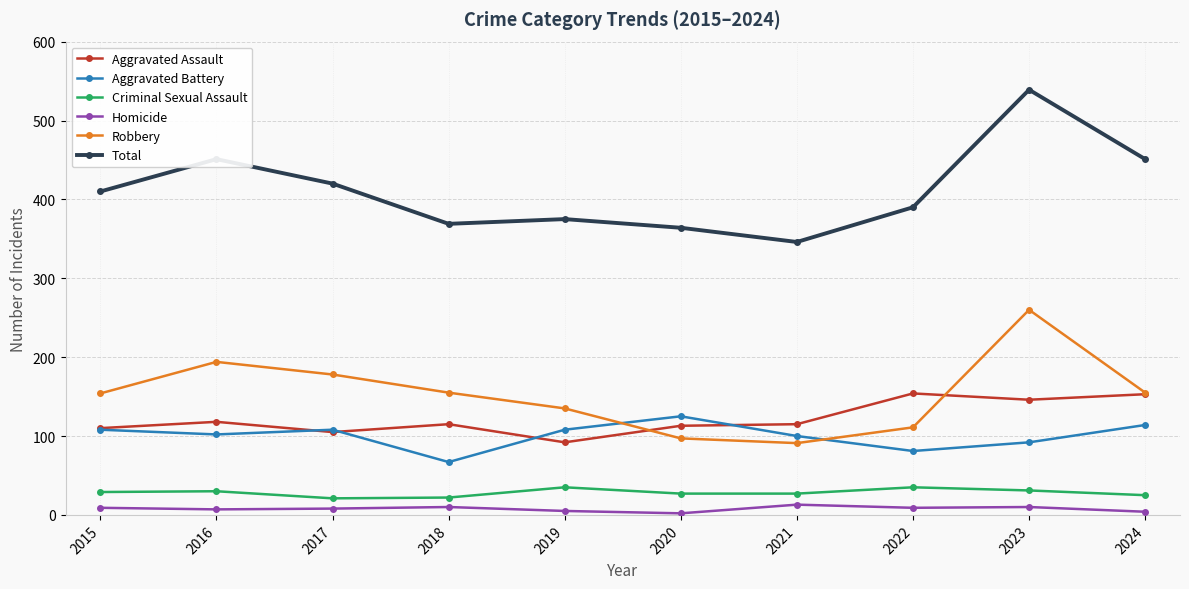

True or false: Aggravated Assault has a value of 201 at 2022.

False